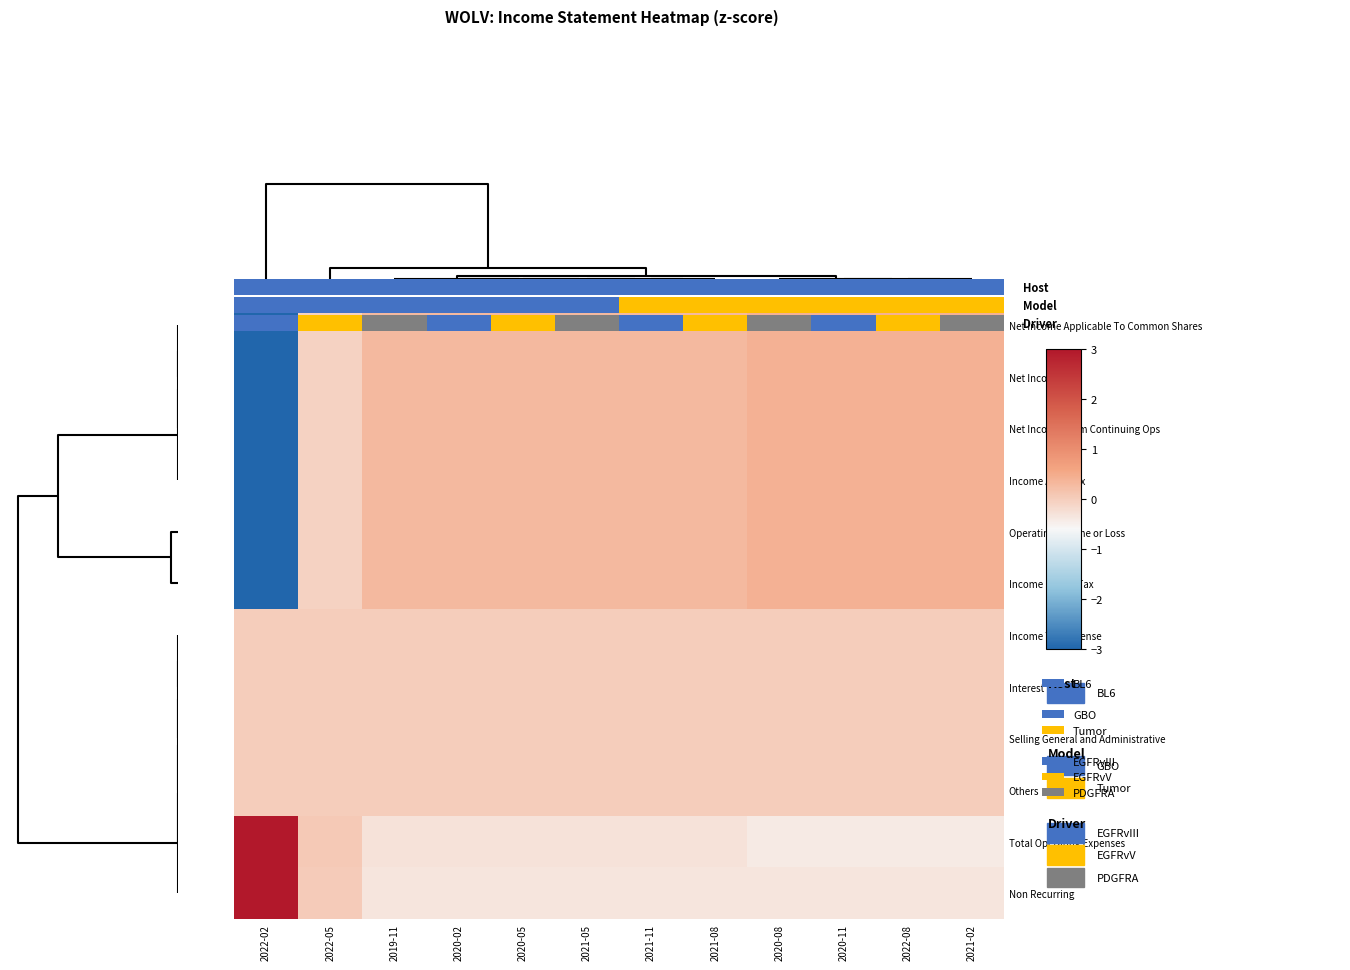

Between 2021-02 and 2020-02, which is larger?

2021-02